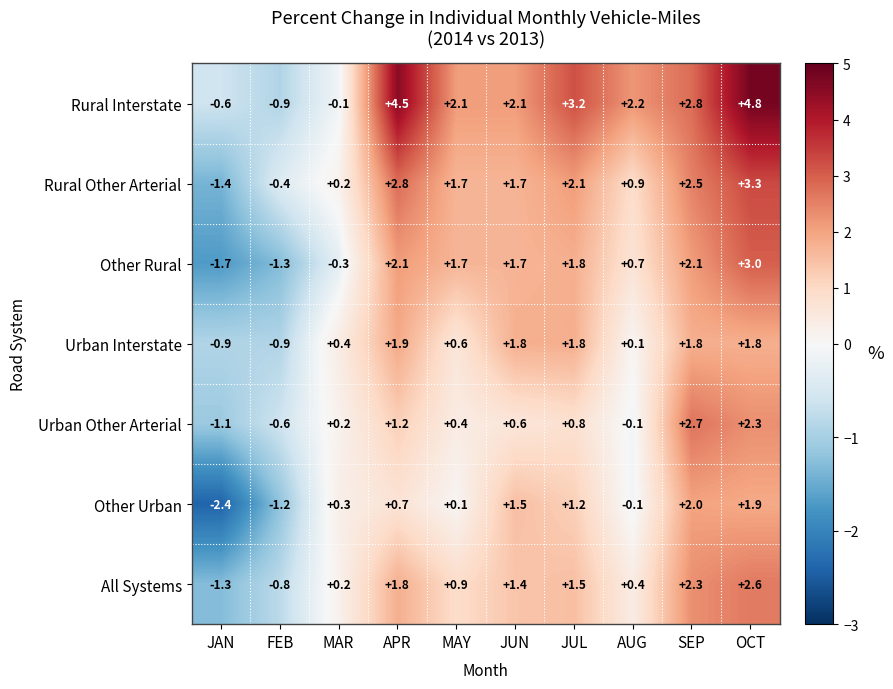

What is the greatest value displayed?

4.8